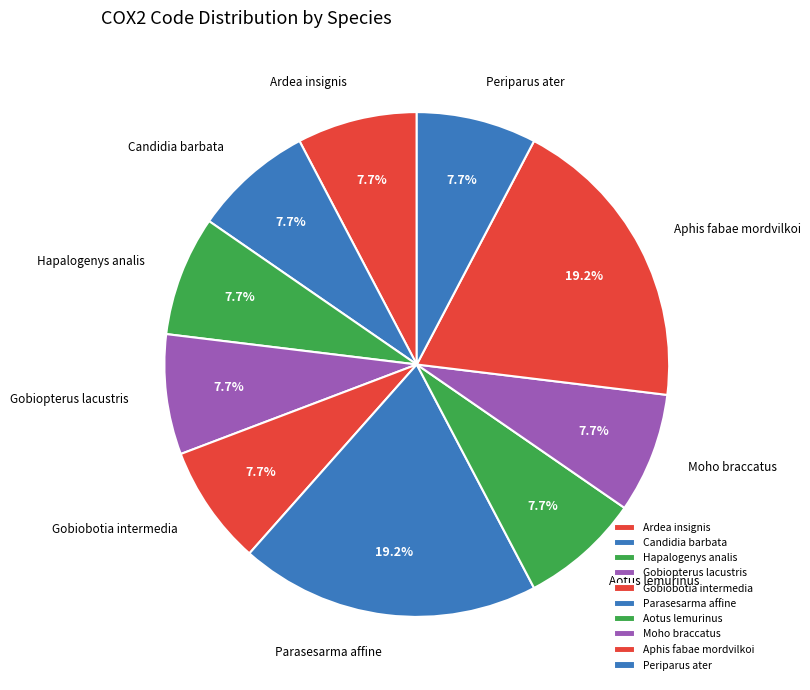

Is there any slice that represents more than half of the pie?

No